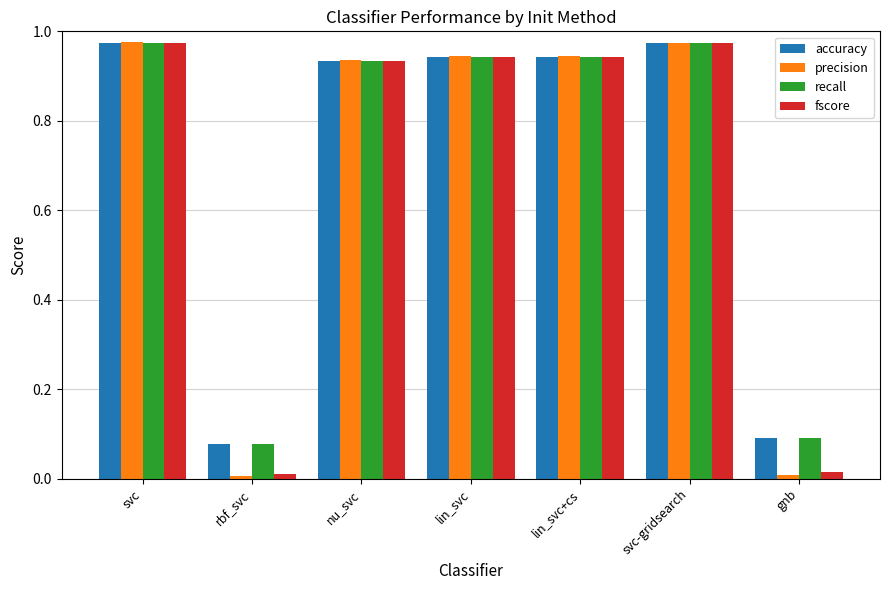

What is the average value of the accuracy series?

0.7